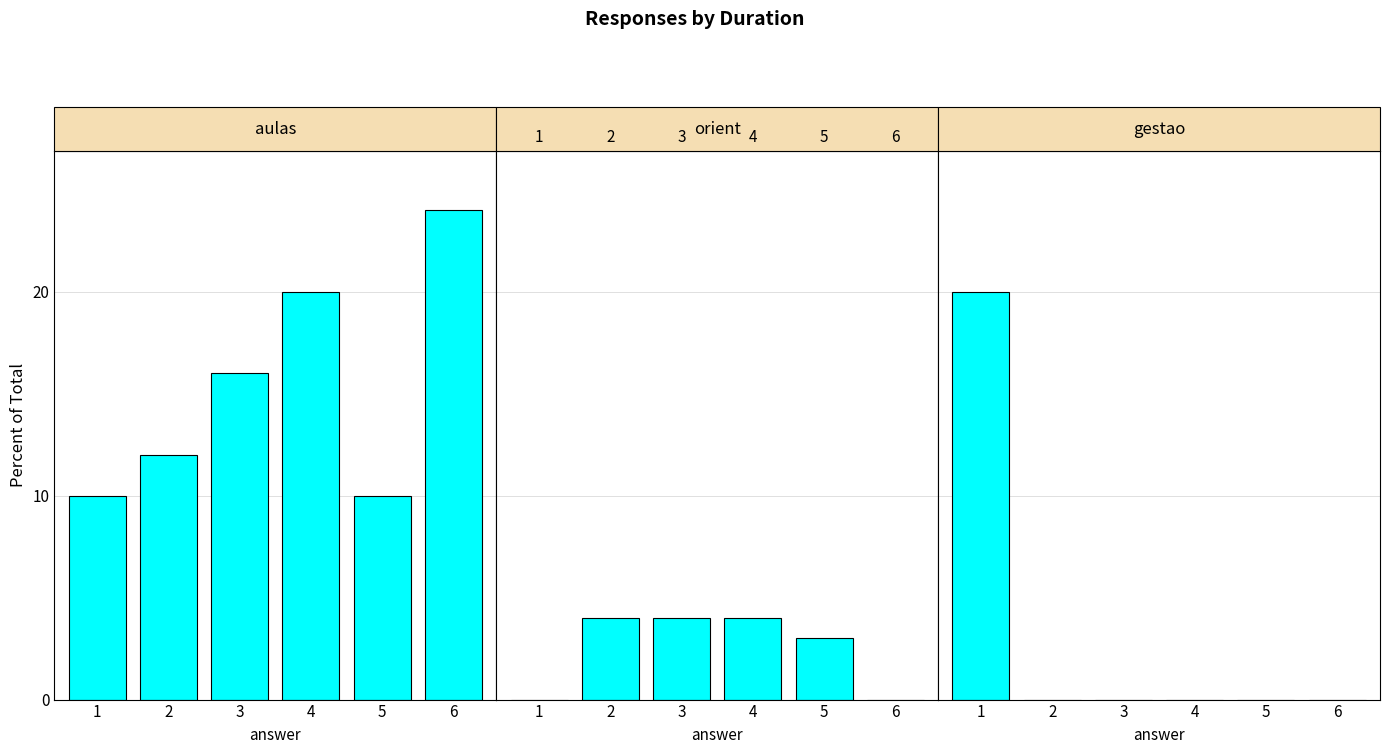

Reading left to right, list all the values displayed in this chart.

aulas: 10	12	16	20	10	24
orient: 0	4	4	4	3	0
gestao: 20	0	0	0	0	0